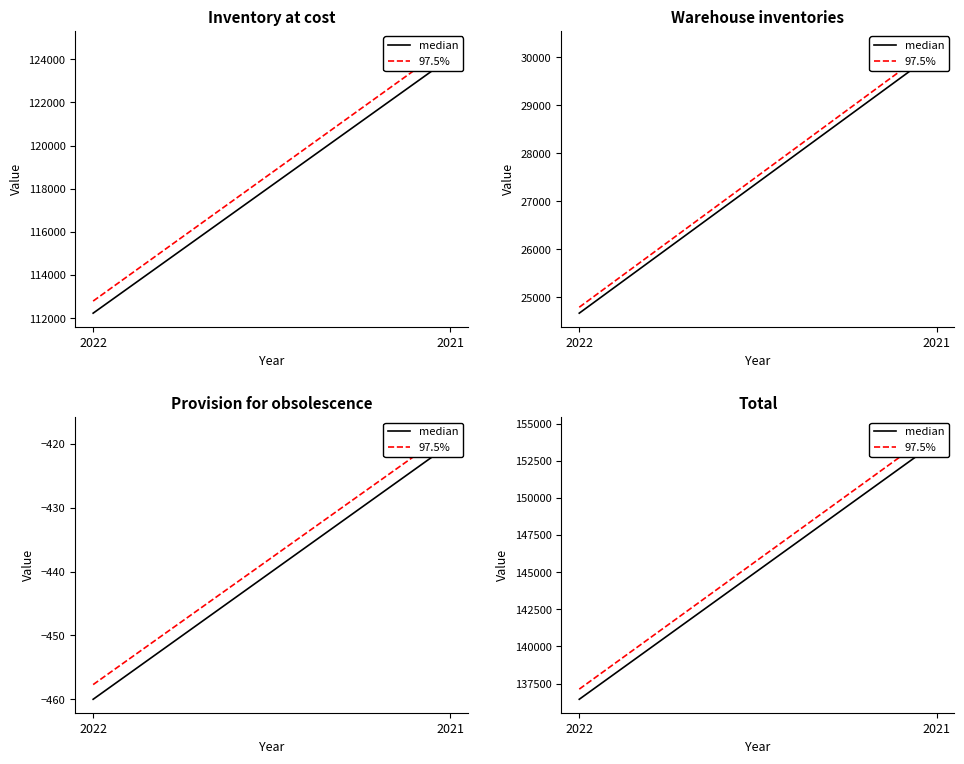

How many data points in 97.5% are above 154535?

1